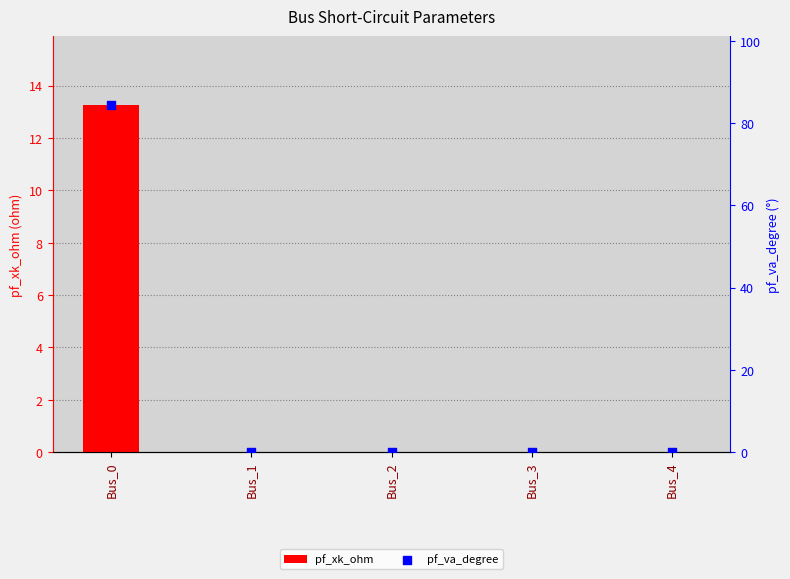

Is the value of pf_va_degree at Bus_3 greater than the value of pf_xk_ohm at Bus_4?

No